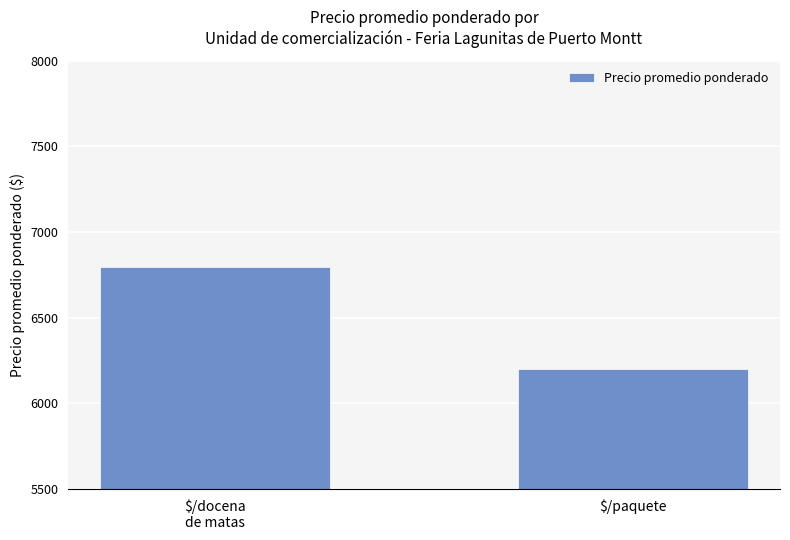

What is the minimum value shown in the chart?

6200